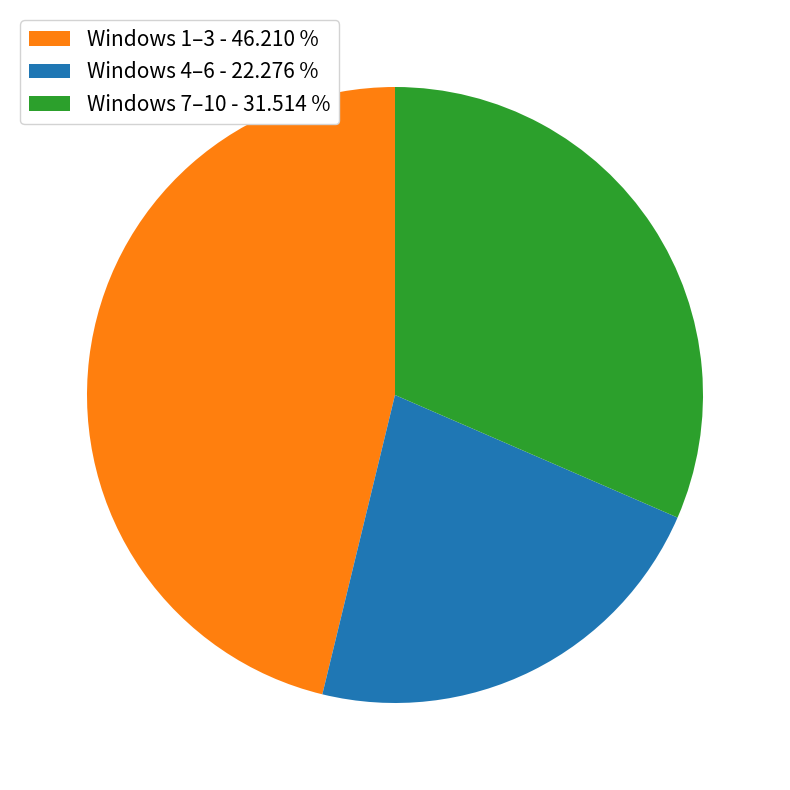

Is there any slice that represents more than half of the pie?

No